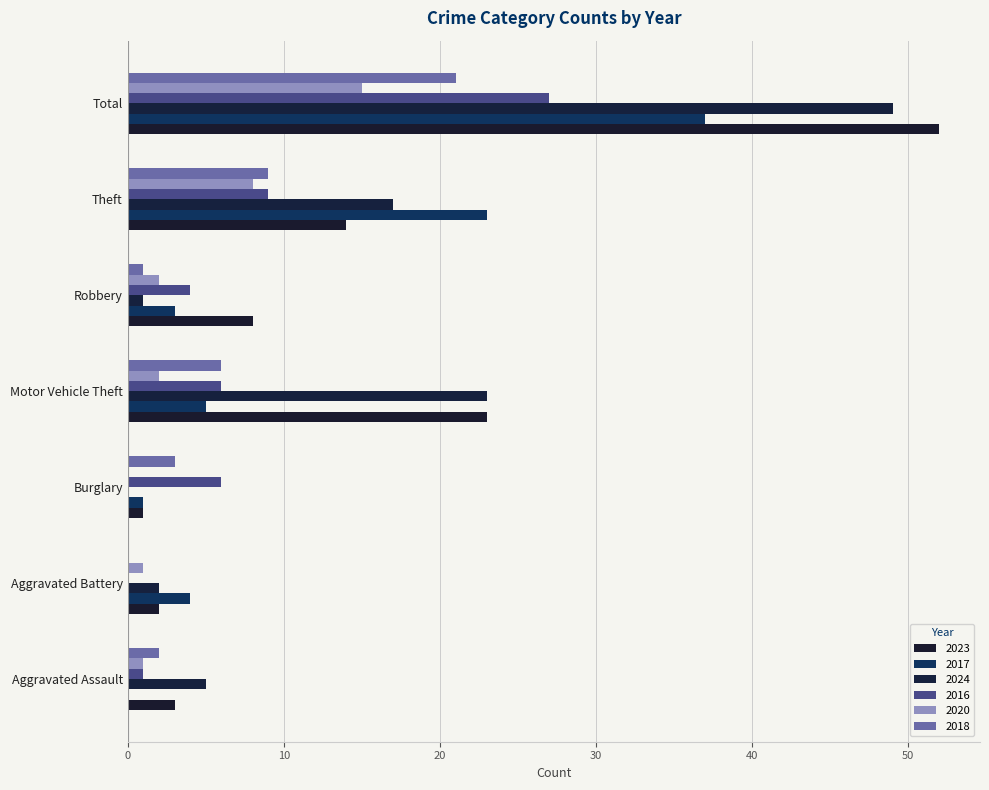

Count the number of categories in the chart.

7